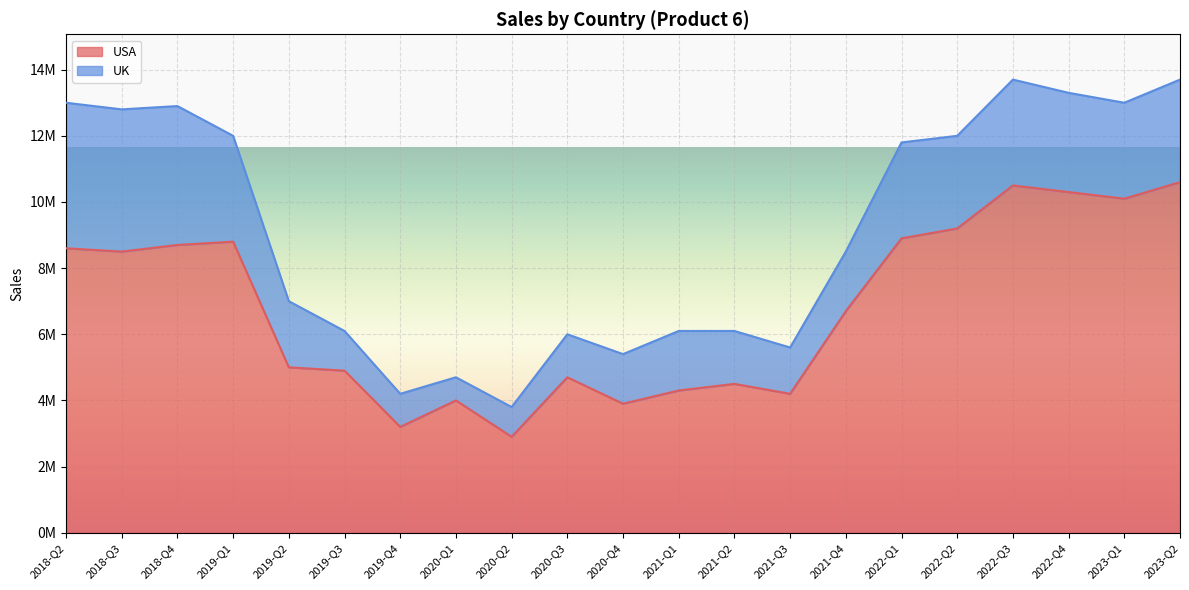

List the labels in order of value, largest first.

2023-Q2, 2022-Q3, 2022-Q4, 2023-Q1, 2022-Q2, 2022-Q1, 2019-Q1, 2018-Q4, 2018-Q2, 2018-Q3, 2021-Q4, 2019-Q2, 2019-Q3, 2020-Q3, 2021-Q2, 2021-Q1, 2021-Q3, 2020-Q1, 2020-Q4, 2019-Q4, 2020-Q2